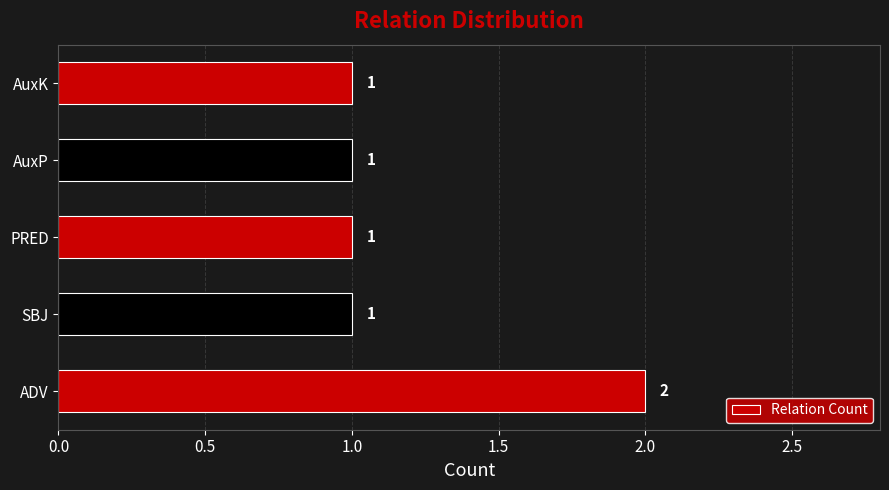

What is the minimum value shown in the chart?

1